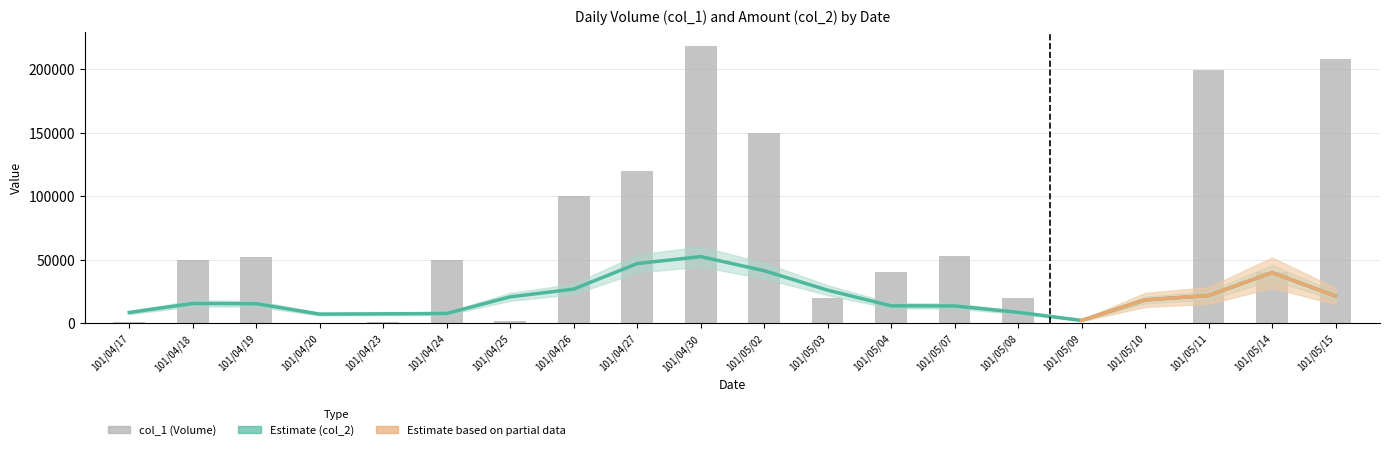

Reading left to right, transcribe all the data shown in this chart.

1000	50000	52000	0	1000	50000	2000	100000	120000	218000	150000	20000	40000	53000	20000	0	0	199000	40000	208000